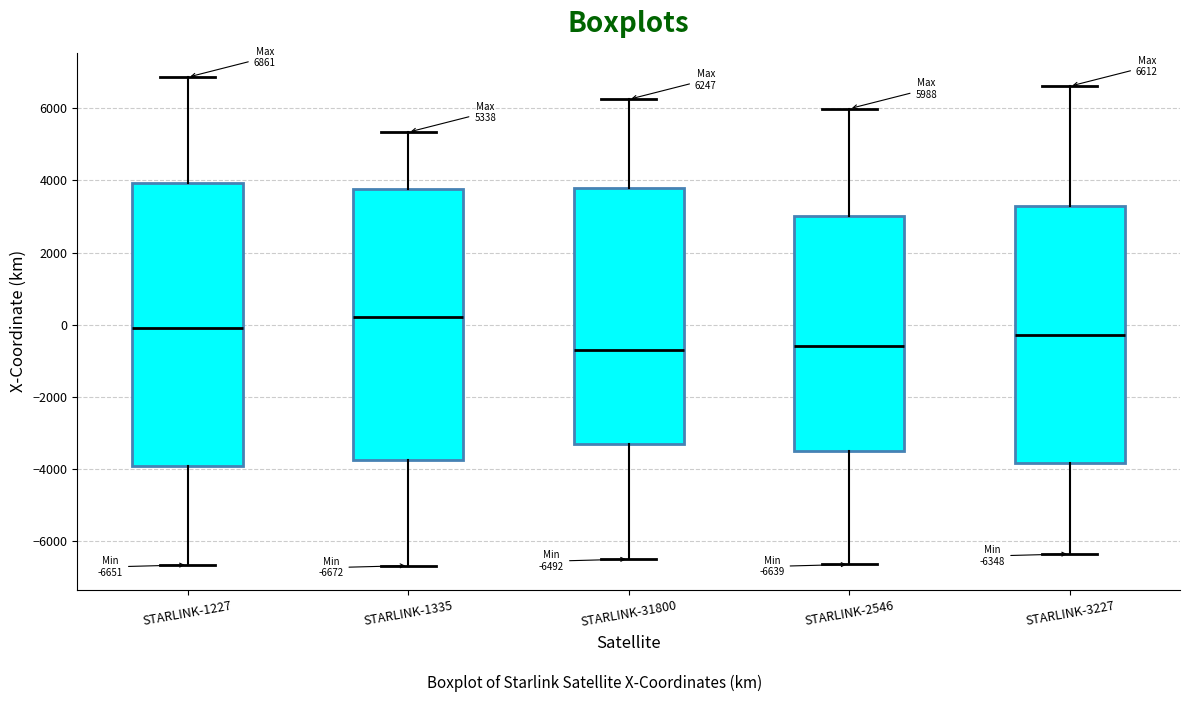

Comparing the boxes themselves (not the whiskers), which one is the tallest?

STARLINK-1227